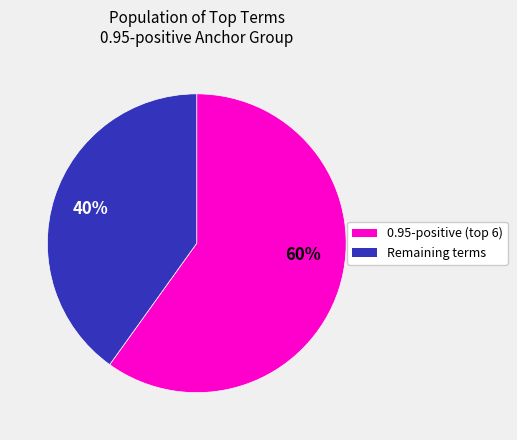

To the nearest percent, what is the difference between the largest and smallest slice percentages?

20%